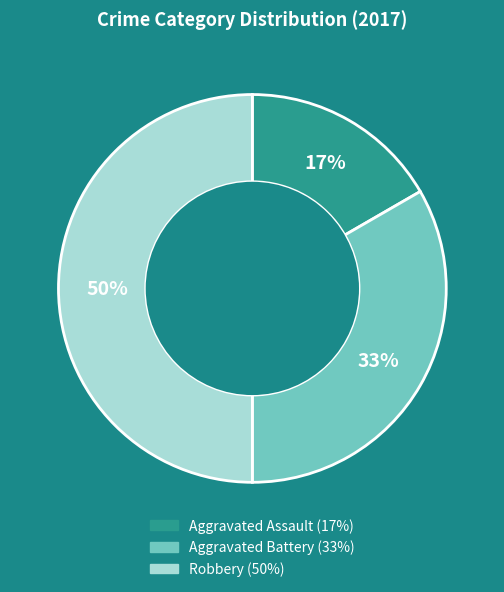

Is it true that Aggravated Battery is 48% of the pie?

False